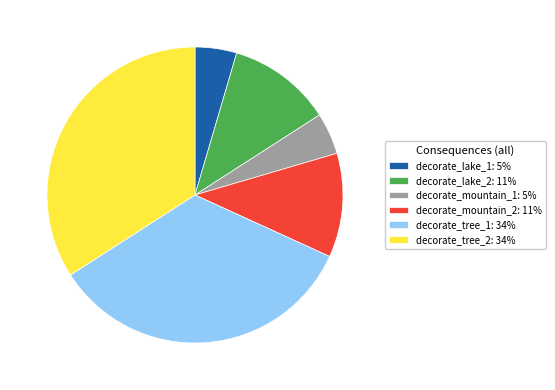

Which has a higher value, decorate_lake_2: 11% or decorate_mountain_1: 5%?

decorate_lake_2: 11%